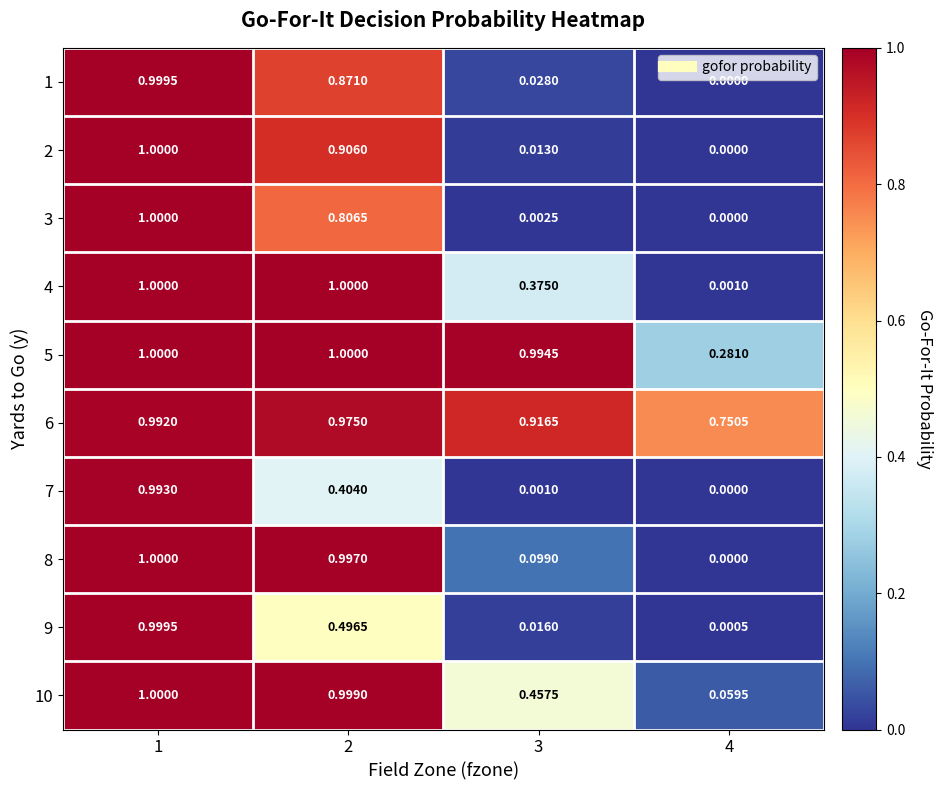

Is the value of 4 at 1 greater than the value of 6 at 4?

Yes